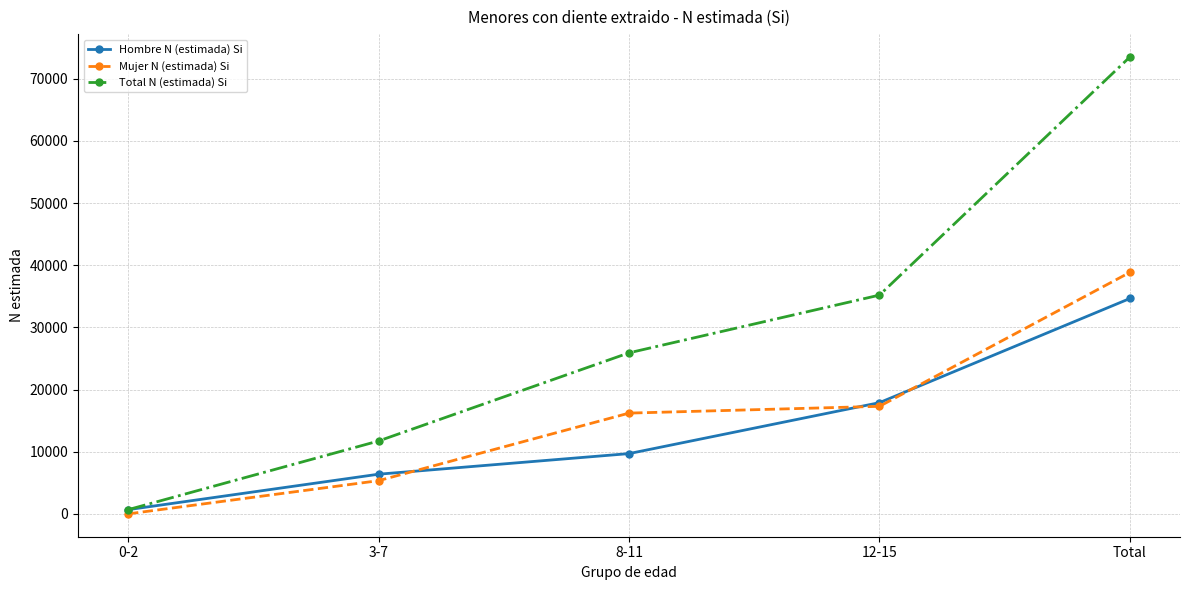

What is the sum of all Mujer N (estimada) Si values?

77728